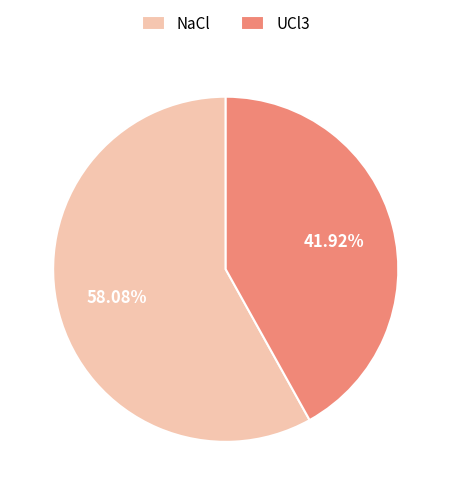

Rank the categories by value from highest to lowest.

NaCl, UCl3